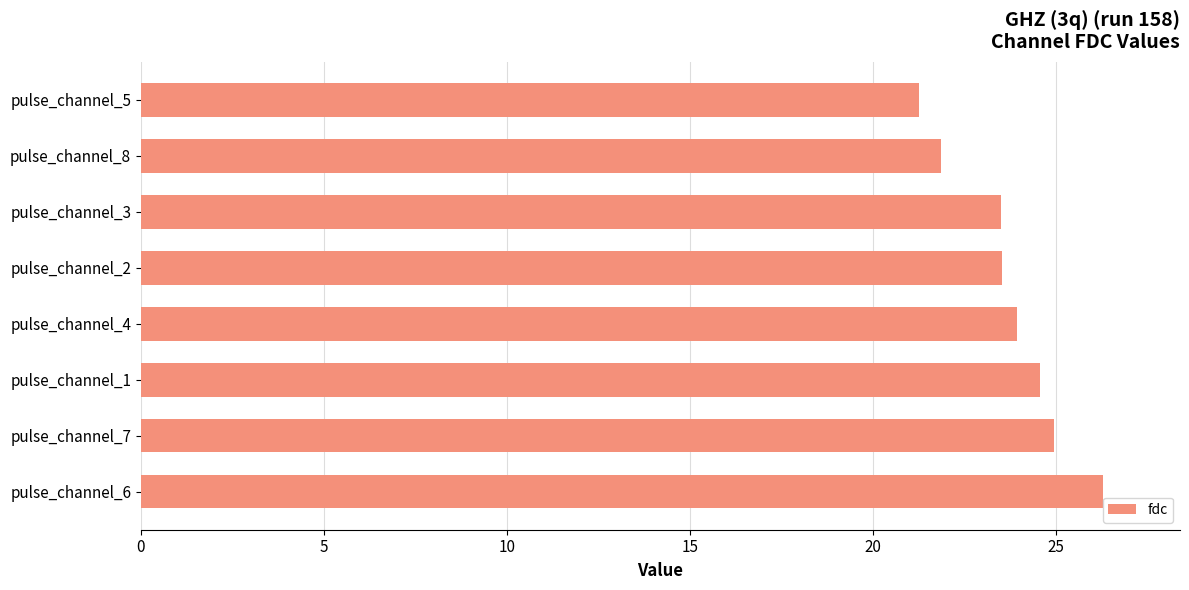

Is it true that the value at pulse_channel_6 is 47.3?

False